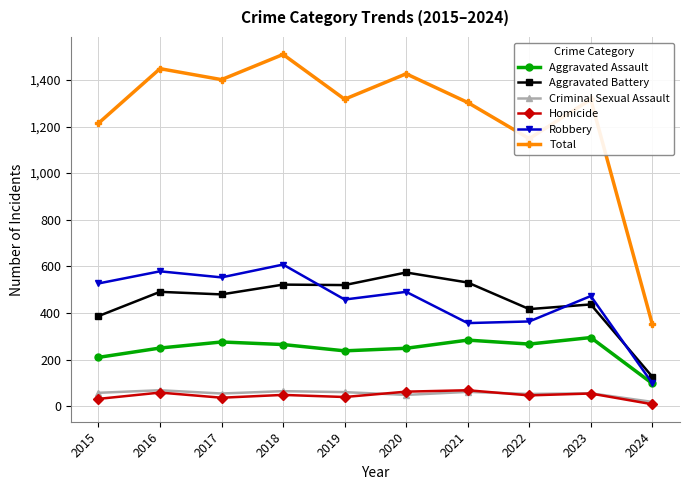

What is the spread (max minus min) of values at 2023?

1261